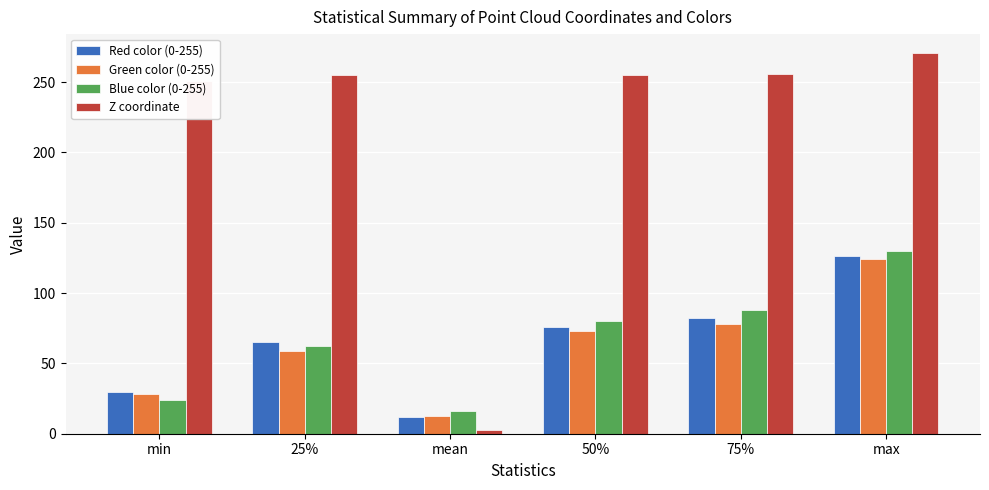

List the labels in order of Red color (0-255) value, smallest first.

mean, min, 25%, 50%, 75%, max